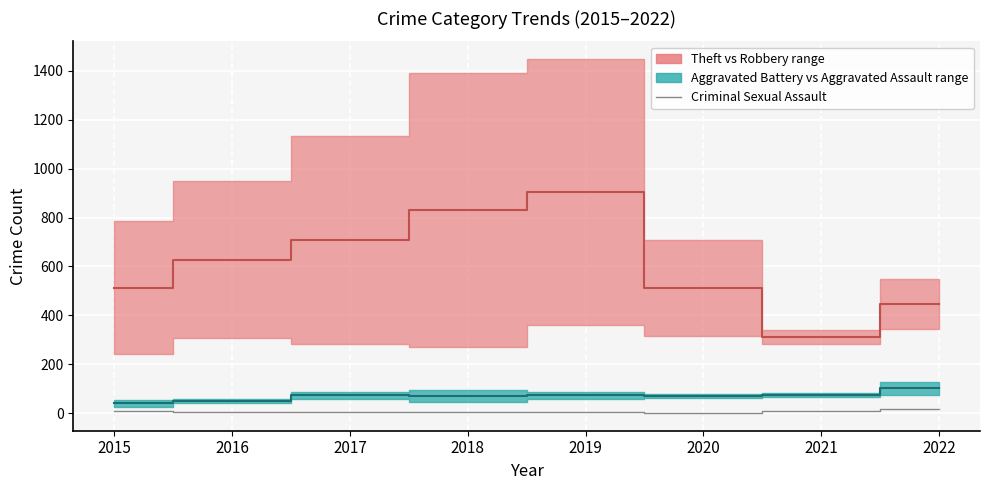

Is this an area chart (filled region under the line)?

No